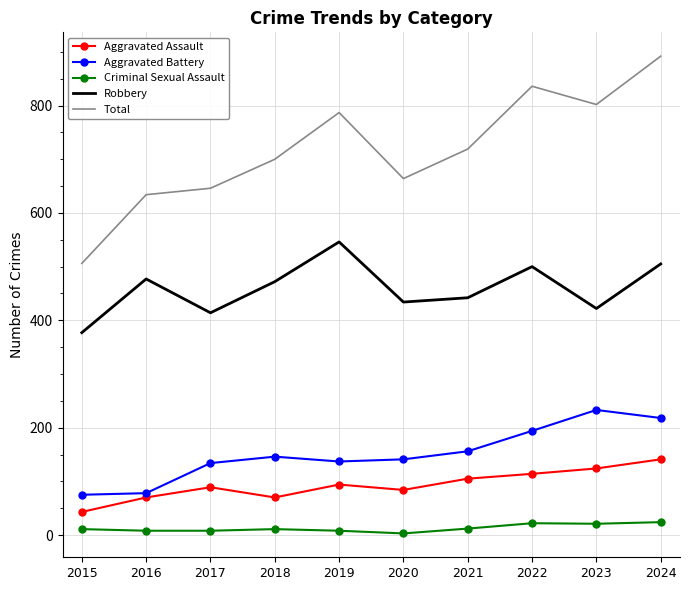

How many interior local peaks does the Total series have?

2